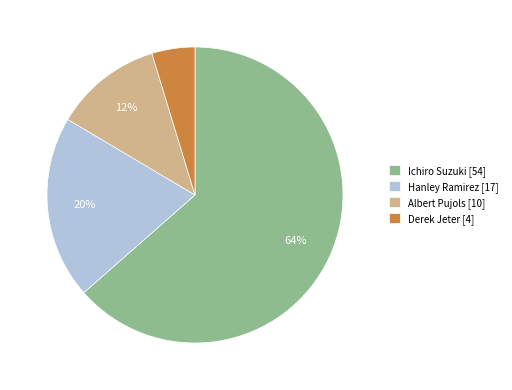

To the nearest percent, what percentage of the pie is Hanley Ramirez?

20%